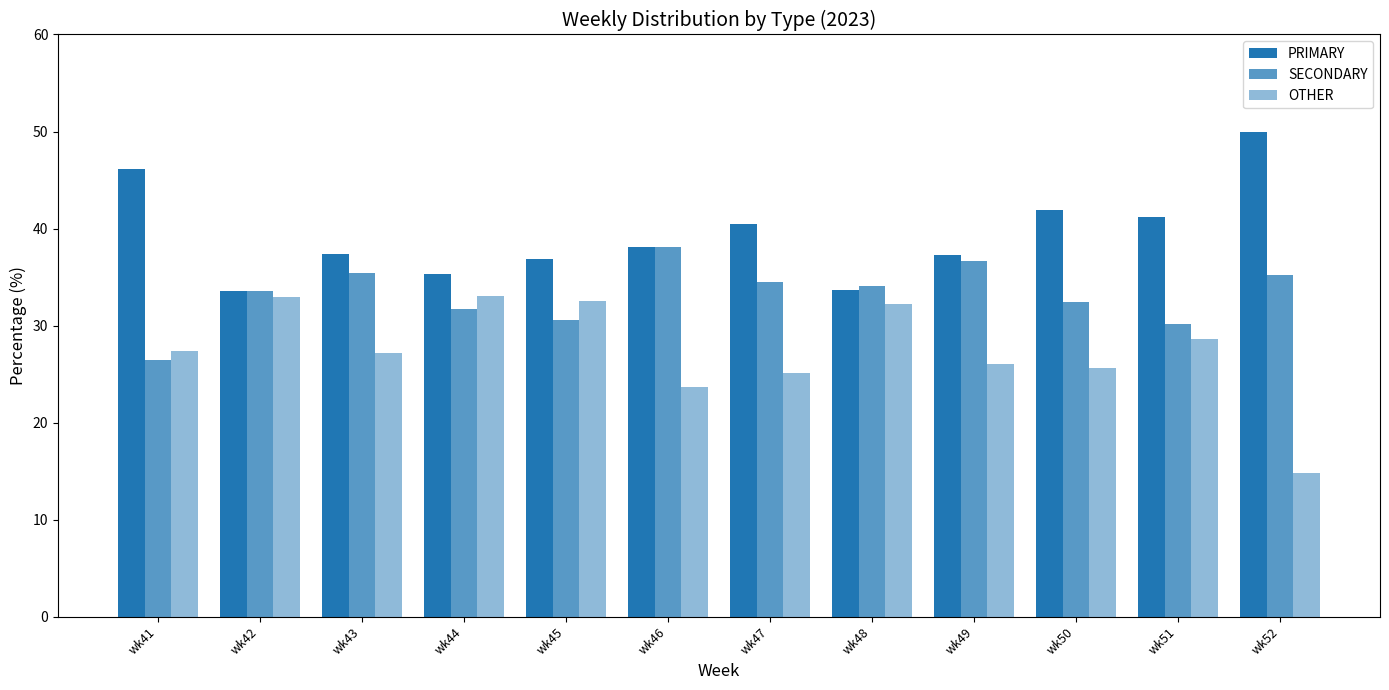

How many data points does each series have?

12